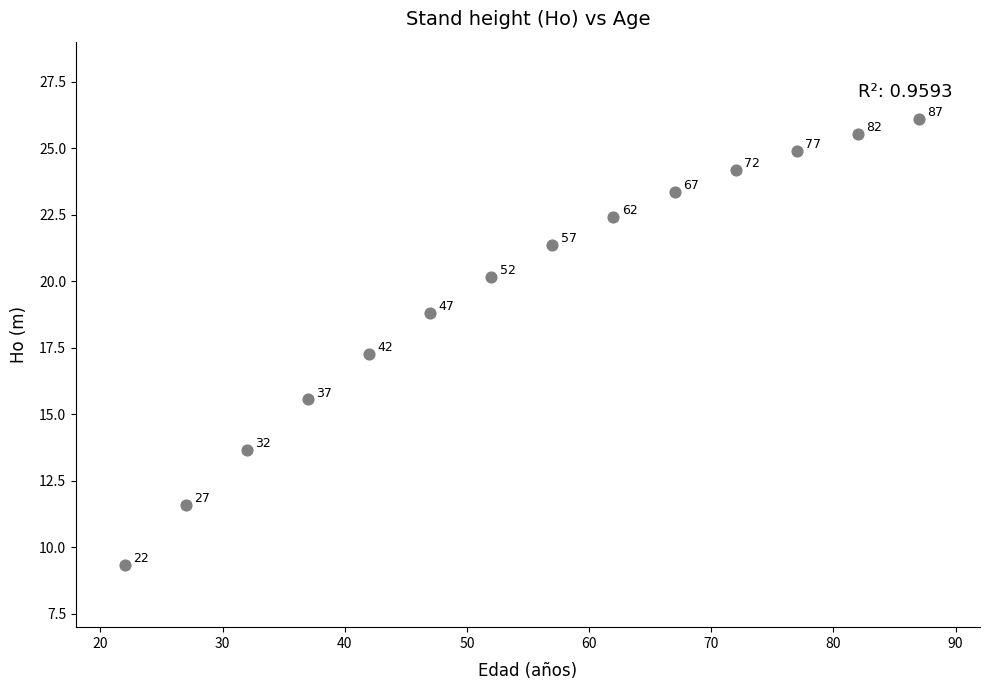

What Y value in the scatter plot is closest to 17?

17.3